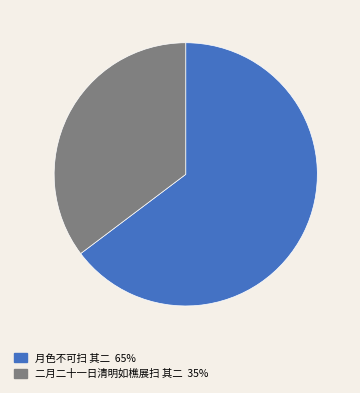

How many segments does this pie chart have?

2